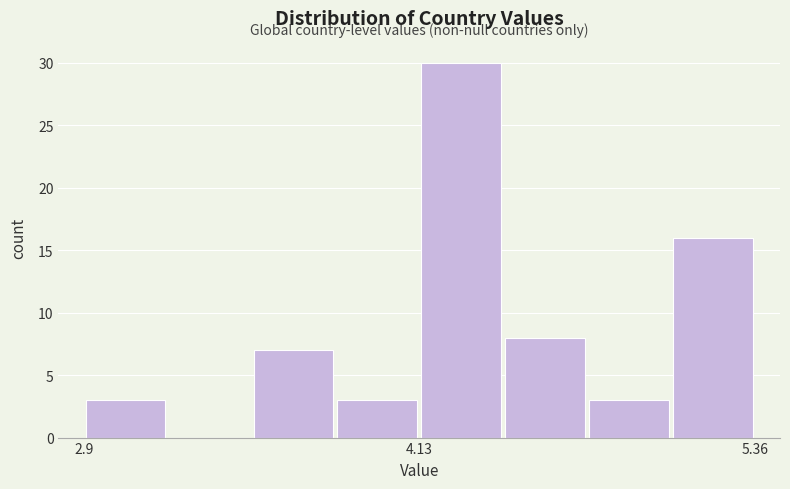

Read against the x-axis, roughly where is the centre of the tallest bar?

4.2